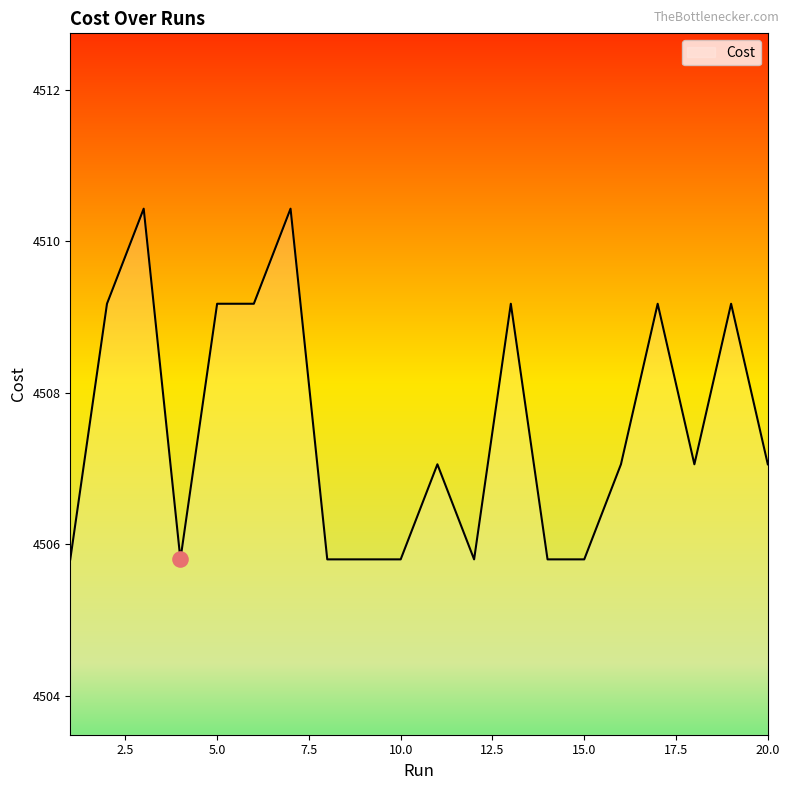

What is the difference between the maximum and minimum values?

4.6